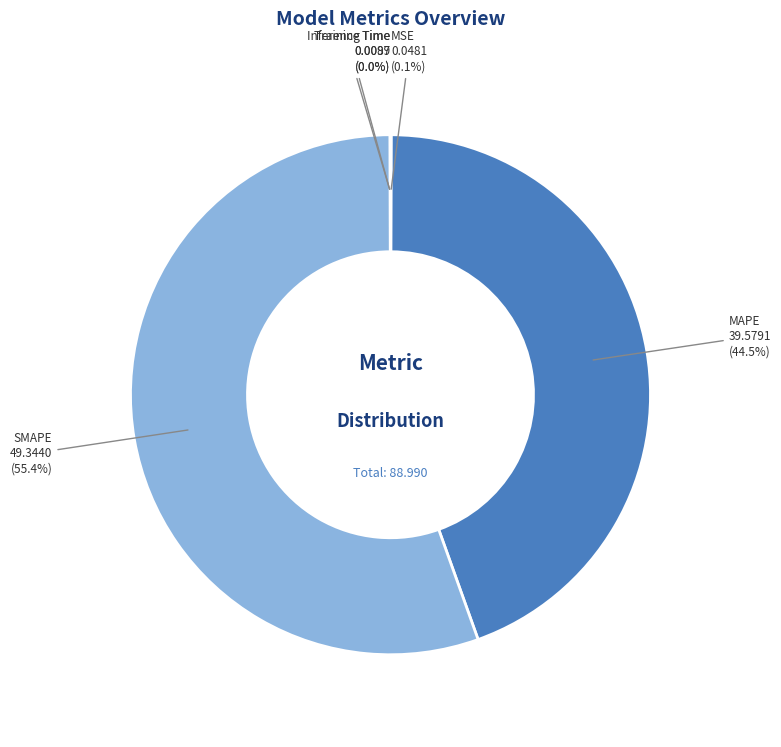

Which category has the smallest portion of the pie?

Training Time